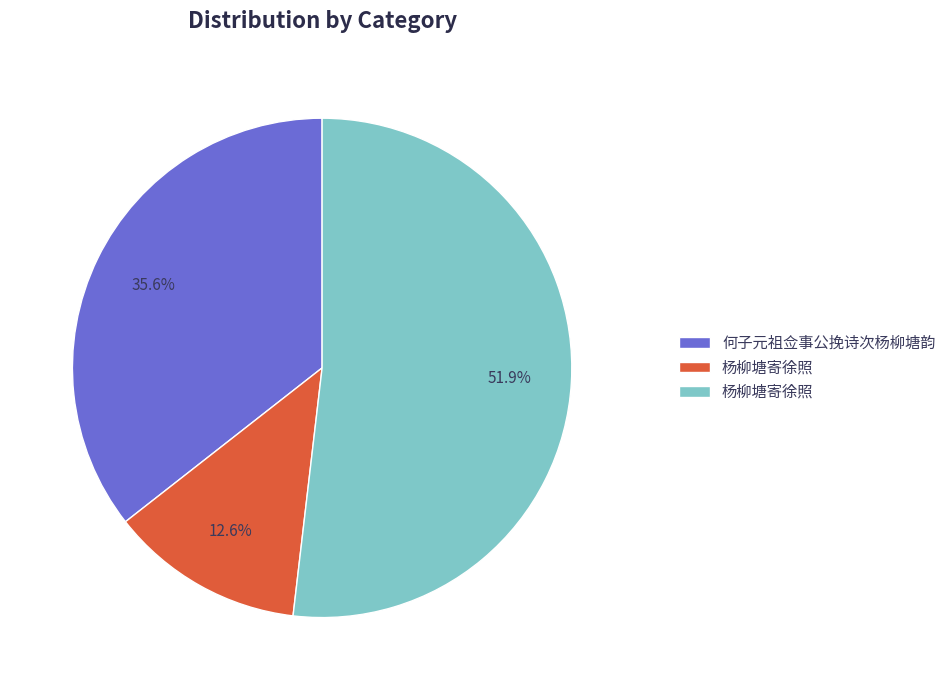

Is there a majority slice in this chart?

Yes